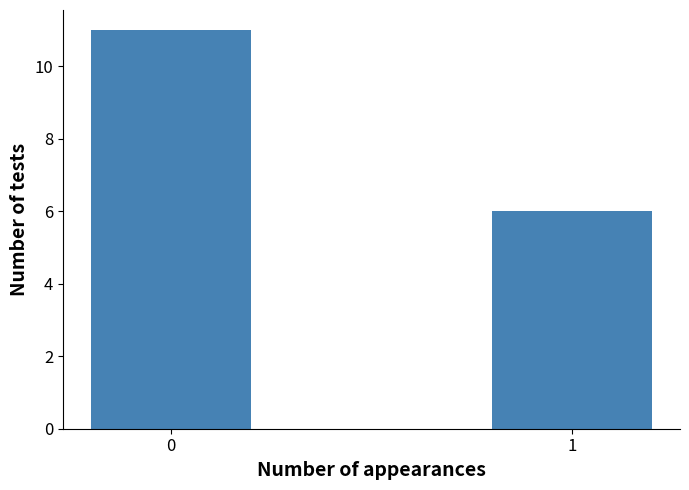

Reading left to right, what are all the values shown in this chart?

0=11	1=6